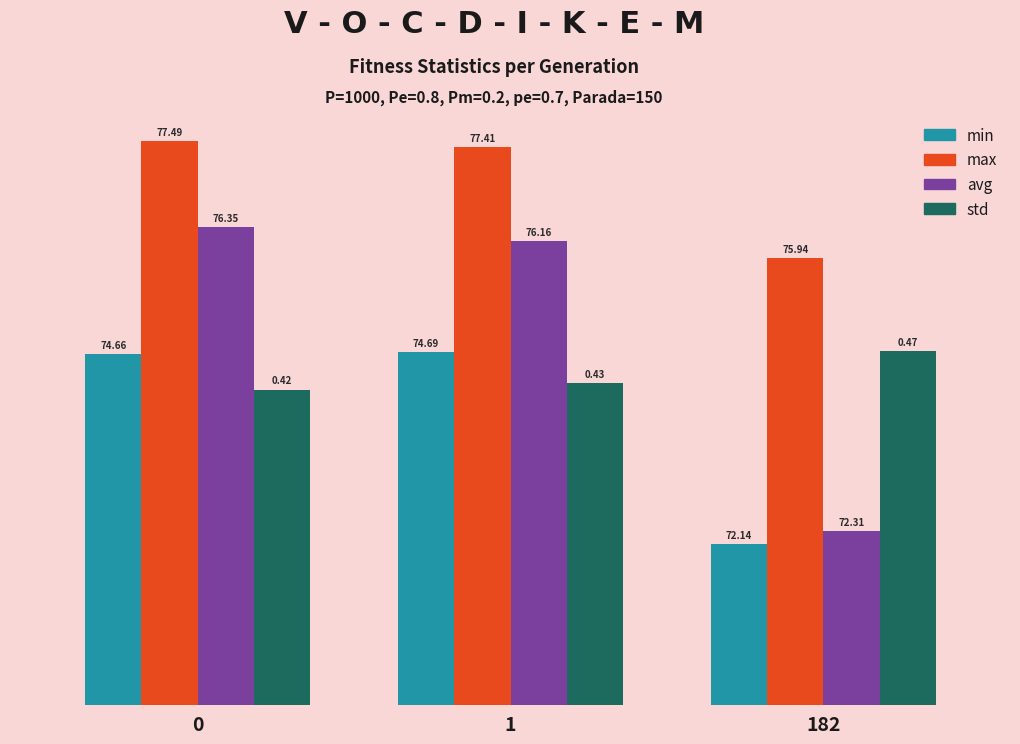

Which series has the largest total across all categories?

max